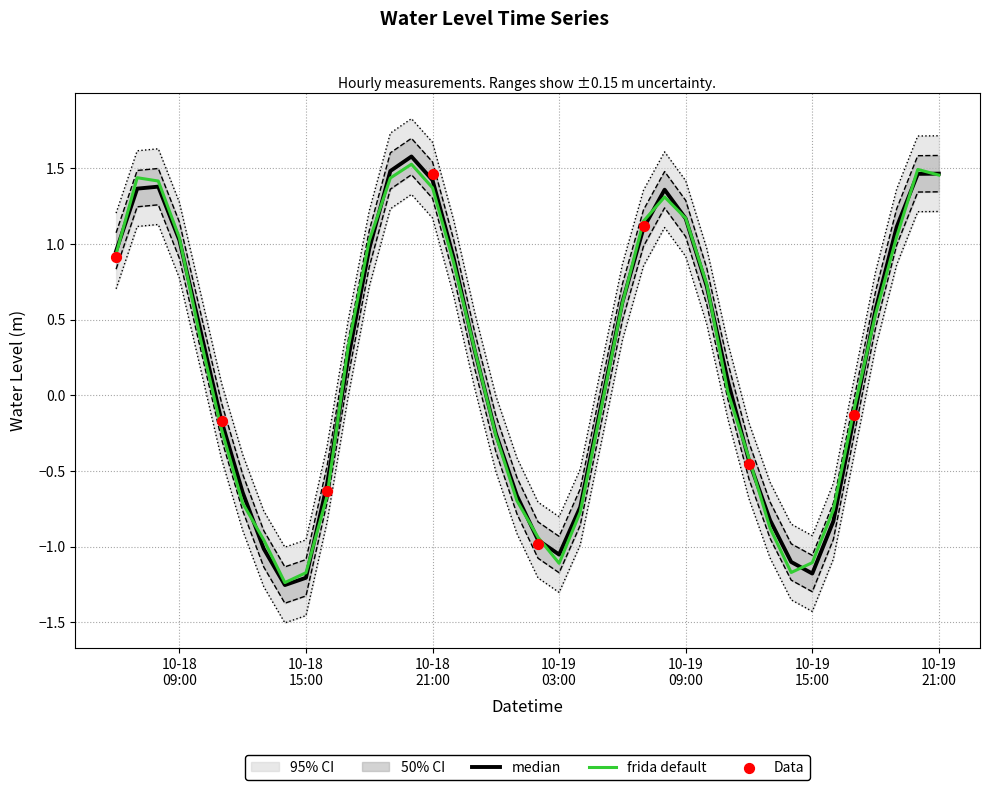

Approximately how many times larger is the value at 2023-10-18 17:00:00 compared to 2023-10-18 21:00:00?

0.3